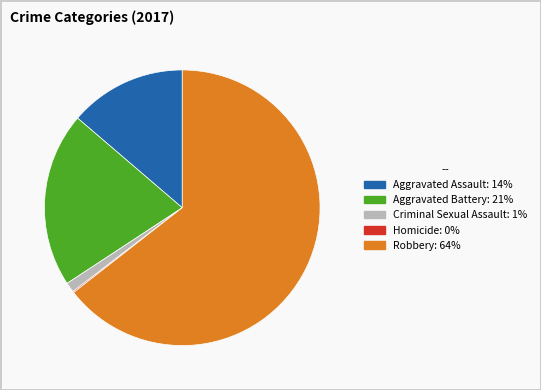

Does any single category account for the majority?

Yes